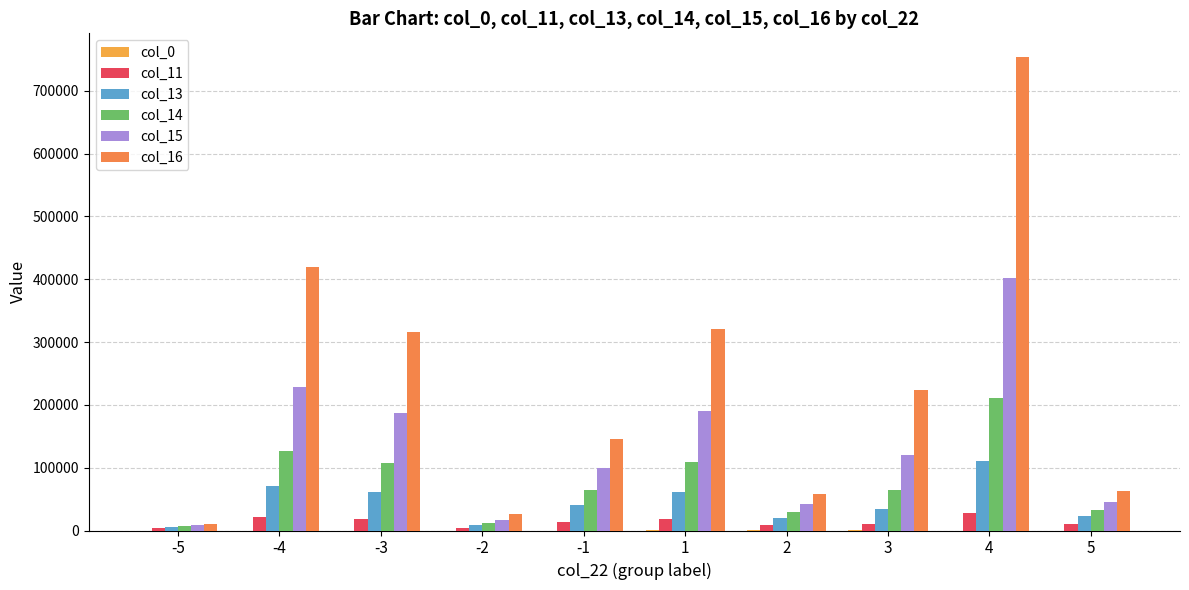

How many groups of bars are there?

10